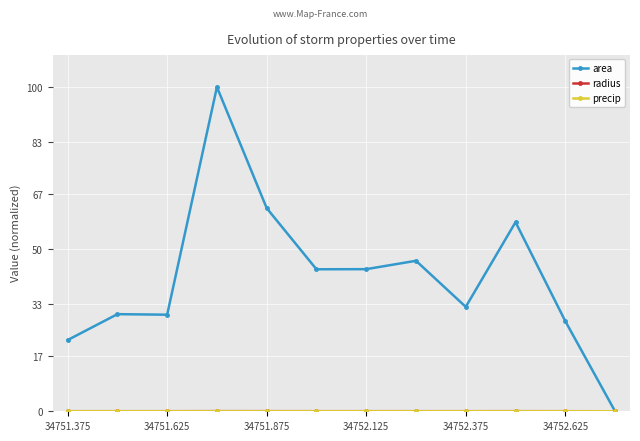

How many lines are shown in the chart?

3